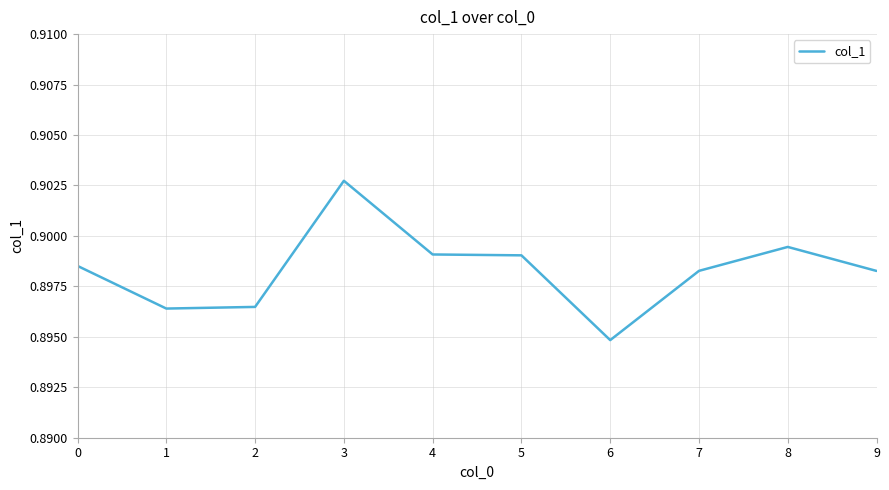

Which label corresponds to the smallest value in the chart?

6